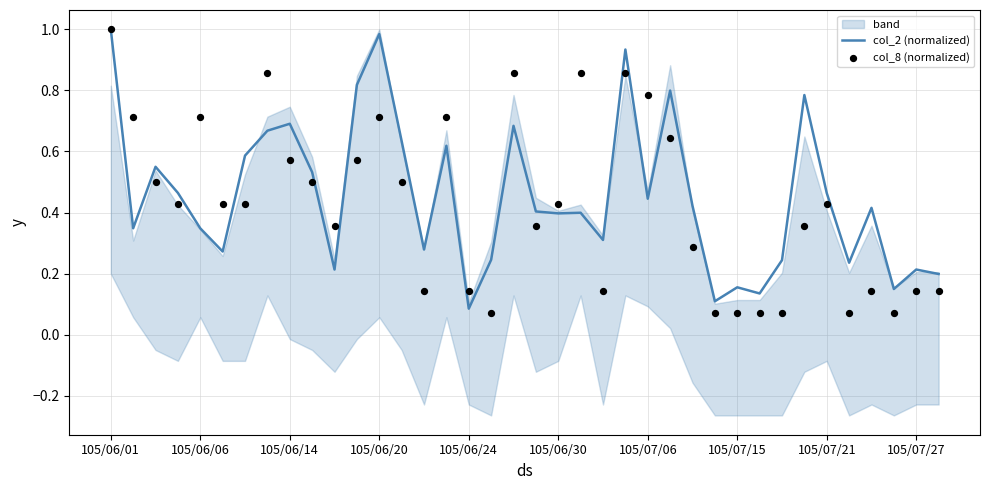

What is the total value across all series at 34?

0.6